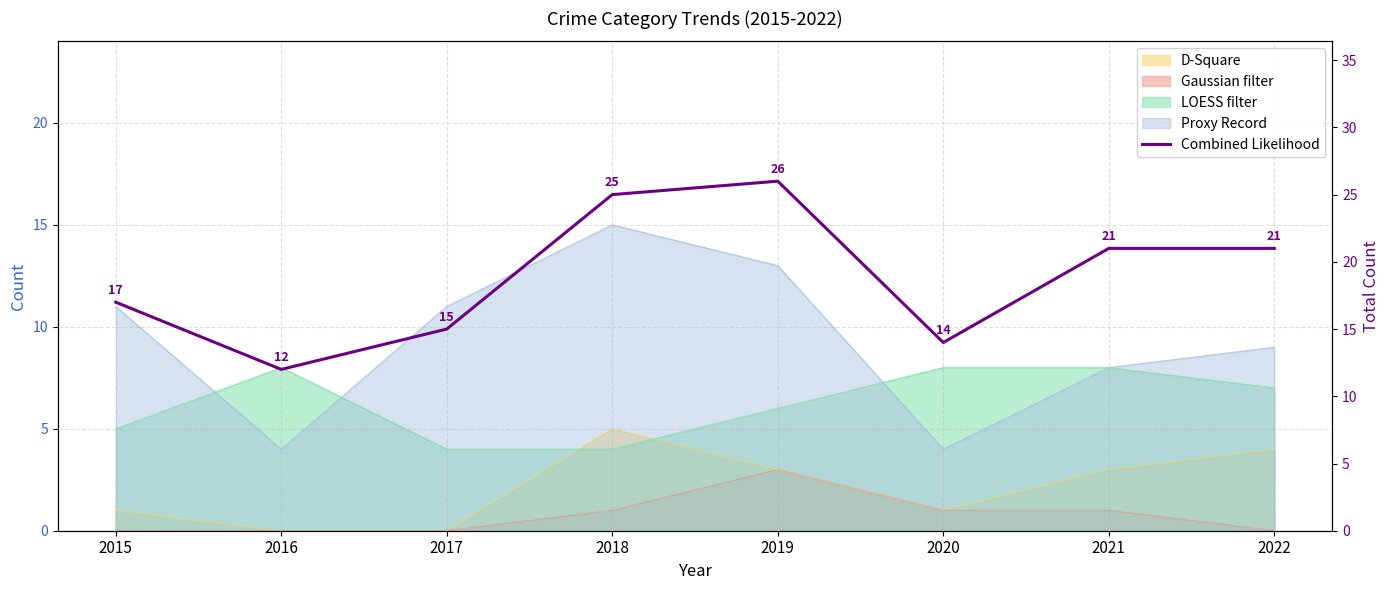

Where is the data nearest to the value 19?

2015